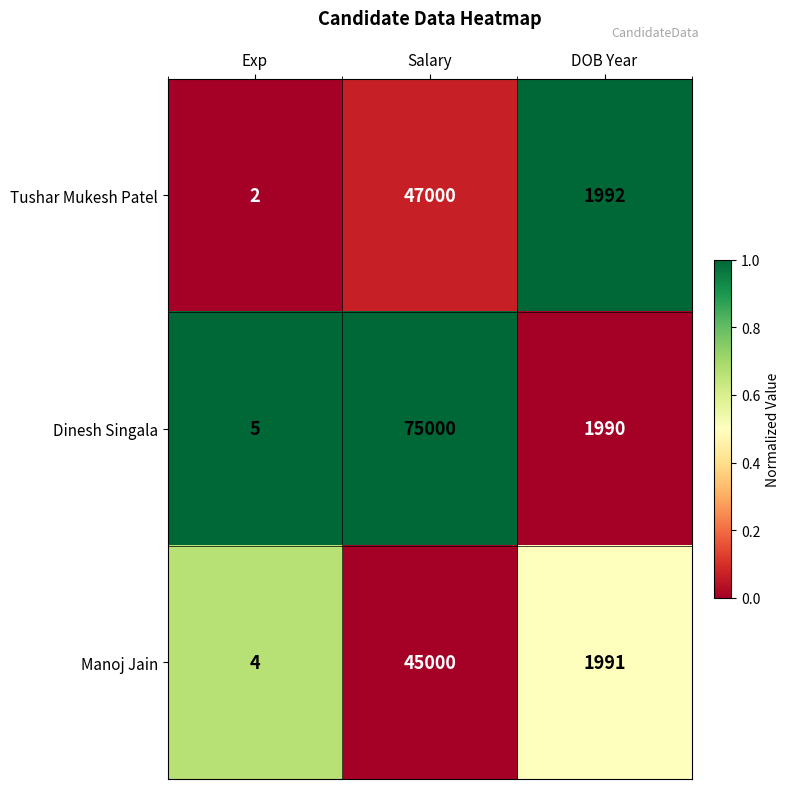

List the series in order of their peak value, highest first.

Dinesh Singala, Tushar Mukesh Patel, Manoj Jain